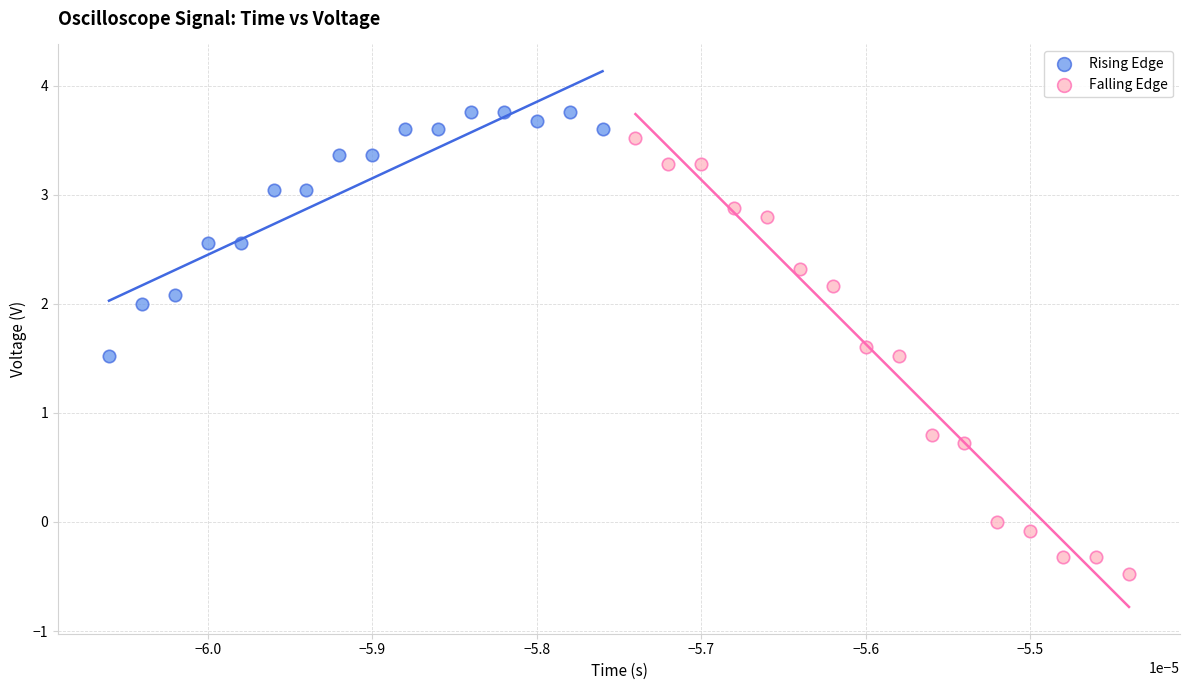

Which series has the largest Y range (max minus min)?

Falling Edge